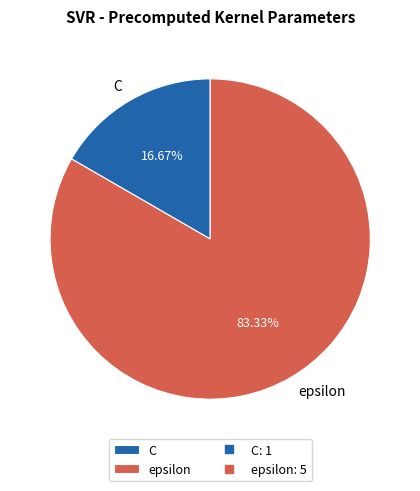

Which category has the smallest portion of the pie?

C